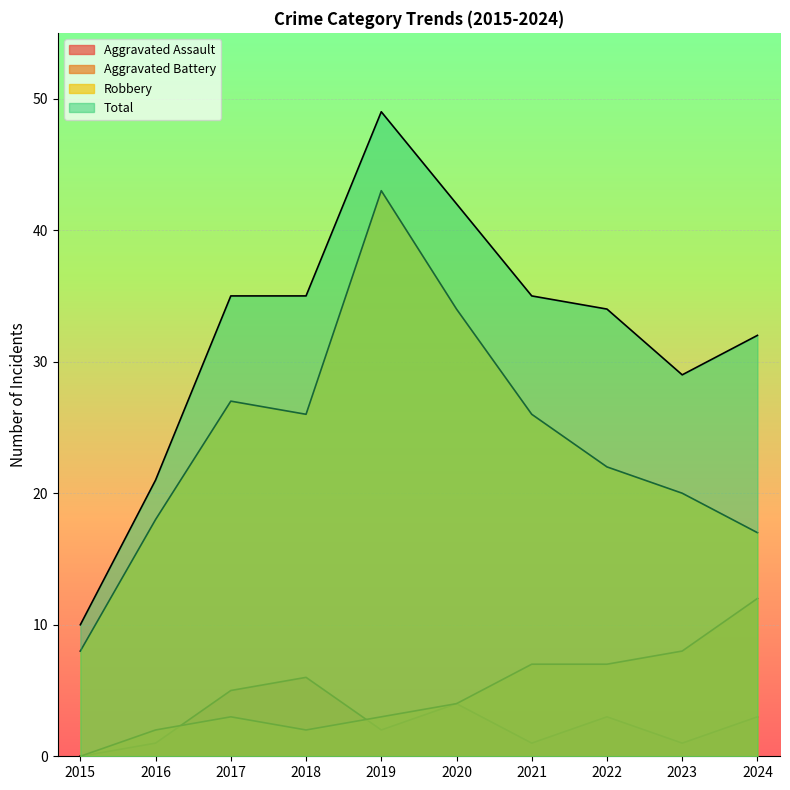

How many lines are shown in the chart?

4